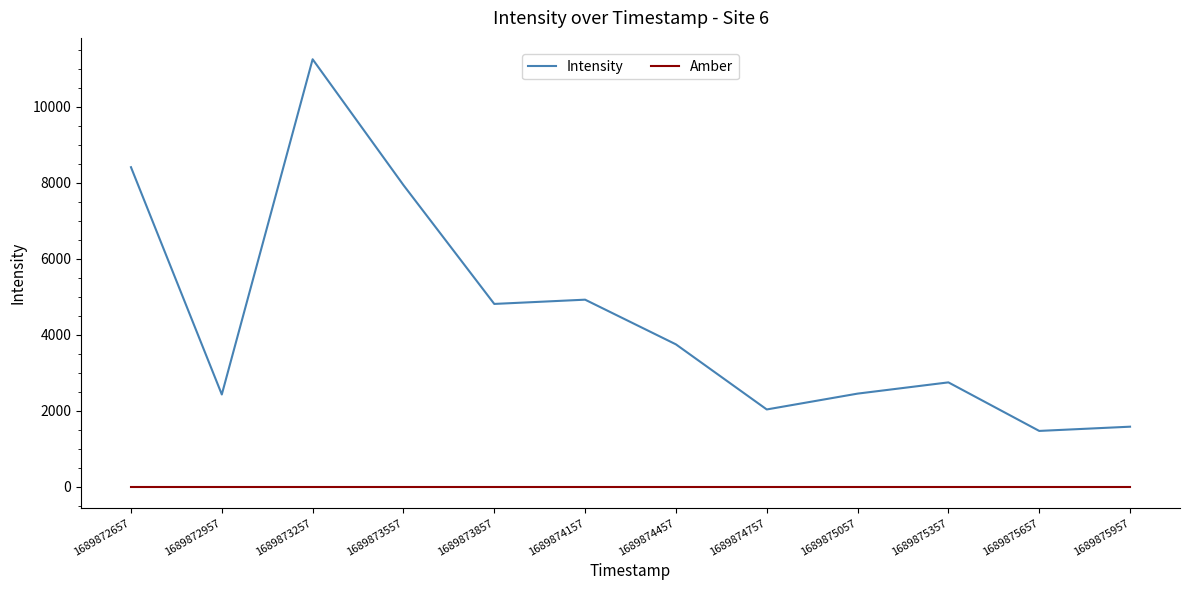

Which series has the largest total across all categories?

Intensity